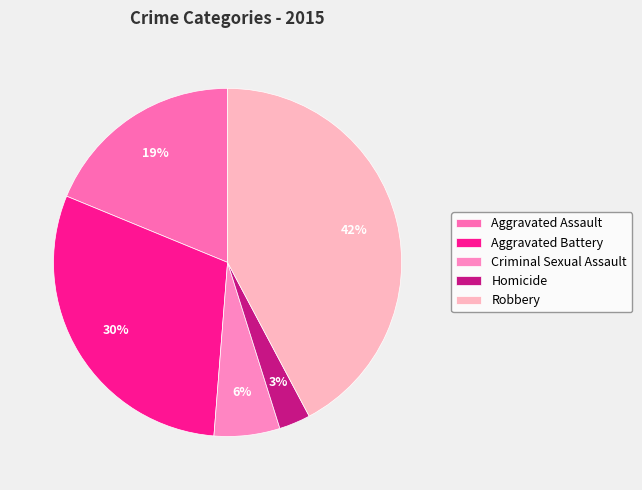

Combined, do Aggravated Battery and Robbery account for over 50%?

Yes